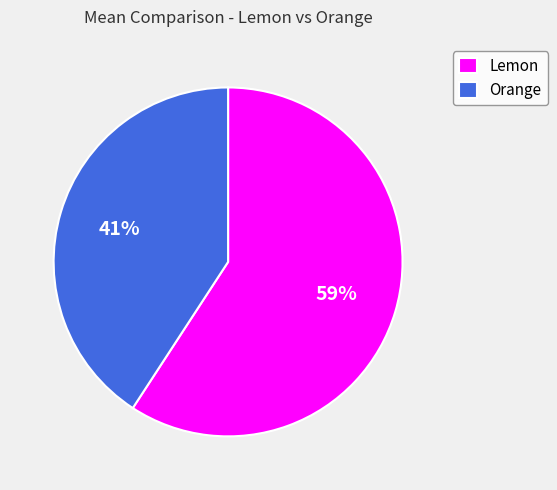

What is the largest slice in the pie chart?

Lemon